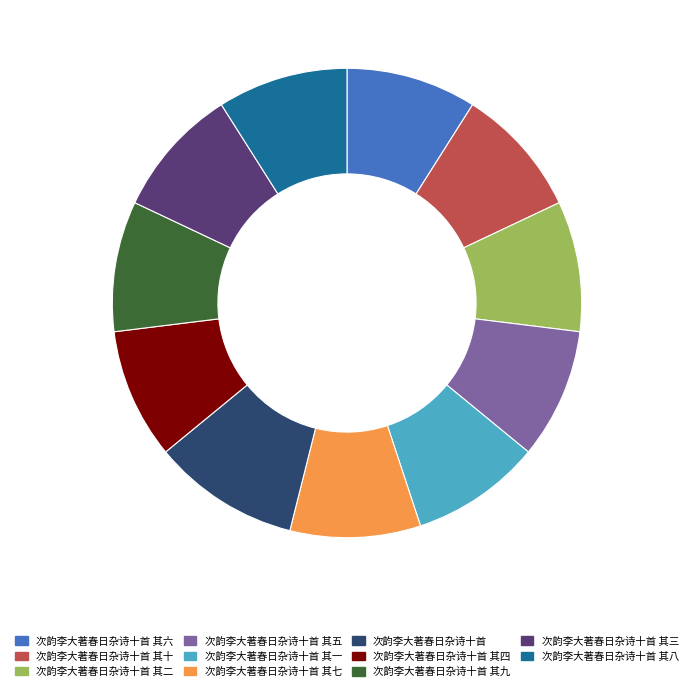

Which slice is the largest?

次韵李大著春日杂诗十首